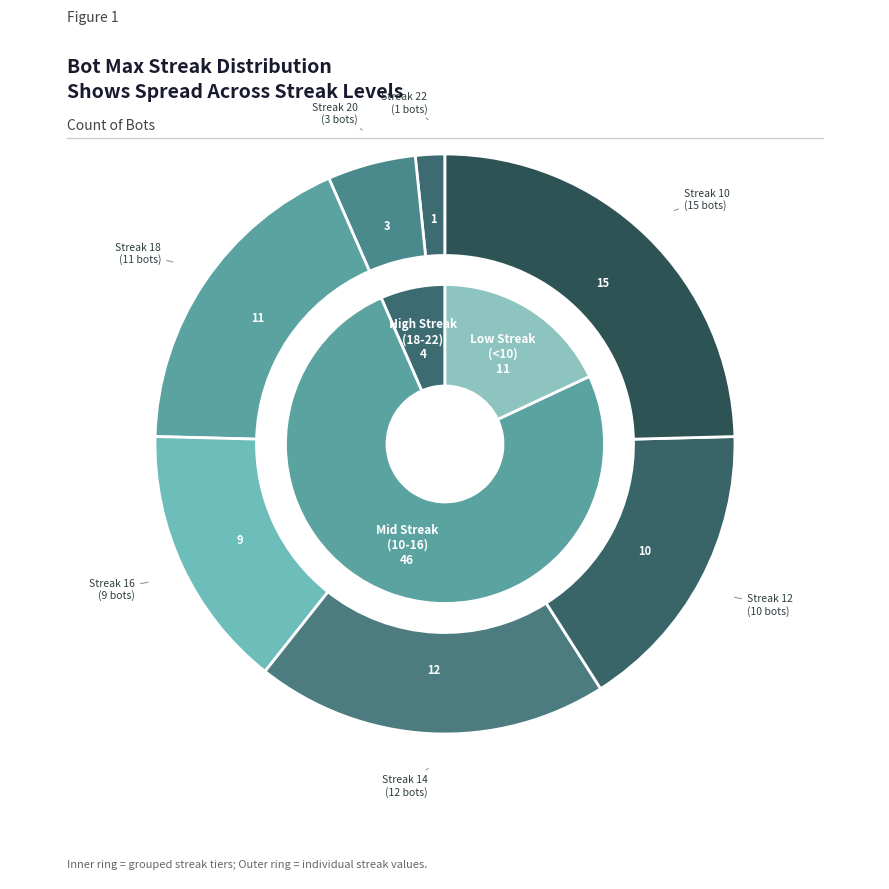

Which slice is the smallest?

22